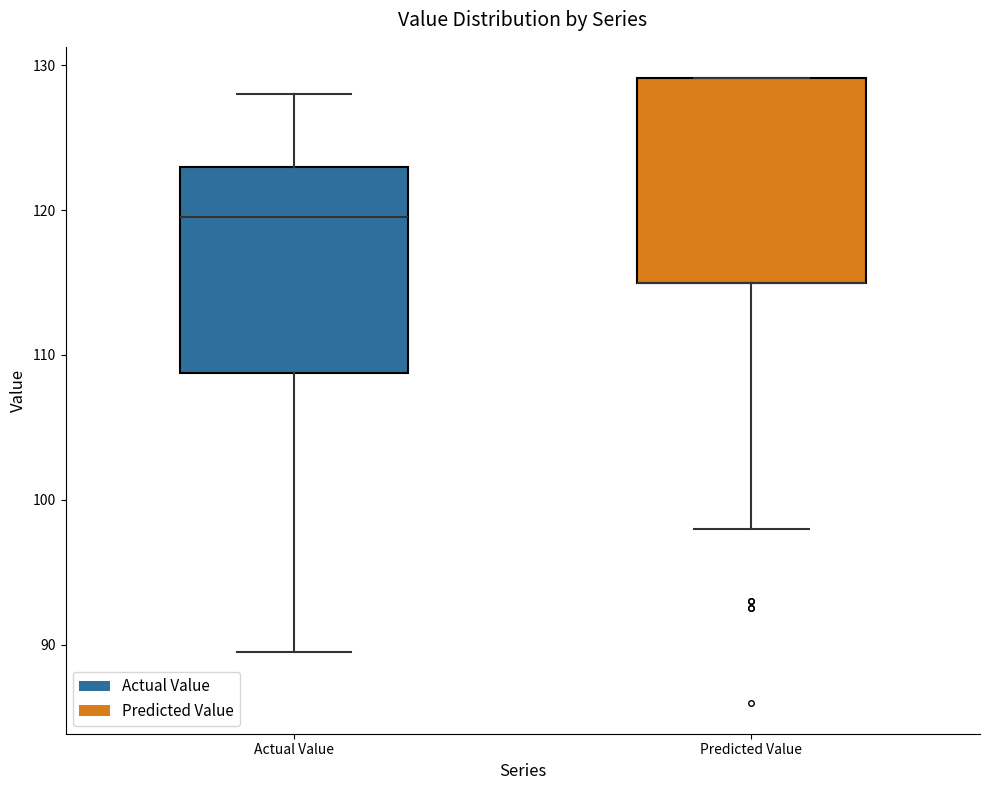

Reading left to right, transcribe this box plot: for each box, give where its median line is, the range the box spans, and where its two whiskers end, as read against the y-axis. The values are not printed on the chart, so give them approximately, as read against the axis.

Actual Value: median 120, box 109 to 123, whiskers 90 to 128
Predicted Value: median 115 (drawn on the box's lower edge), box 115 to 129, whiskers 98 to 129